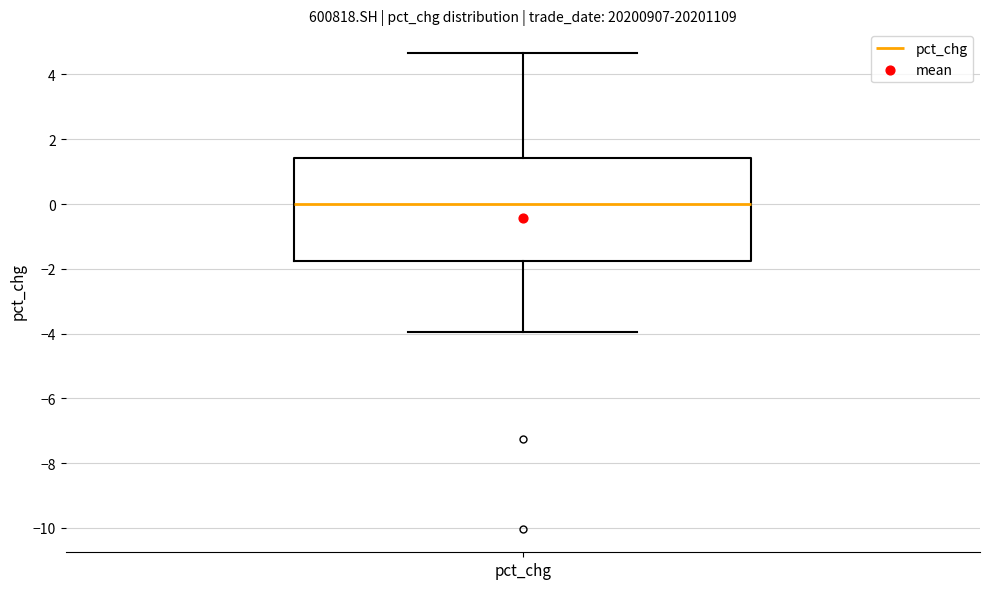

Read this box plot against the y-axis: the position of the median line, the range covered by the box, and the ends of both whiskers. The values are not printed on the chart, so give them approximately, as read against the axis.

median 0.0, box -1.8 to 1.4, whiskers -4.0 to 4.6